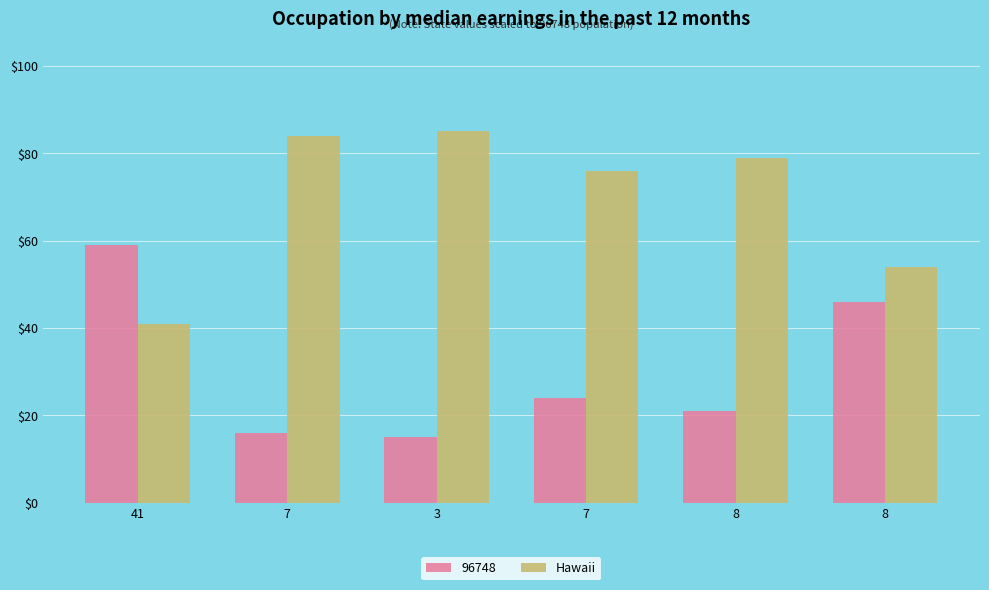

What is the smallest value displayed?

15